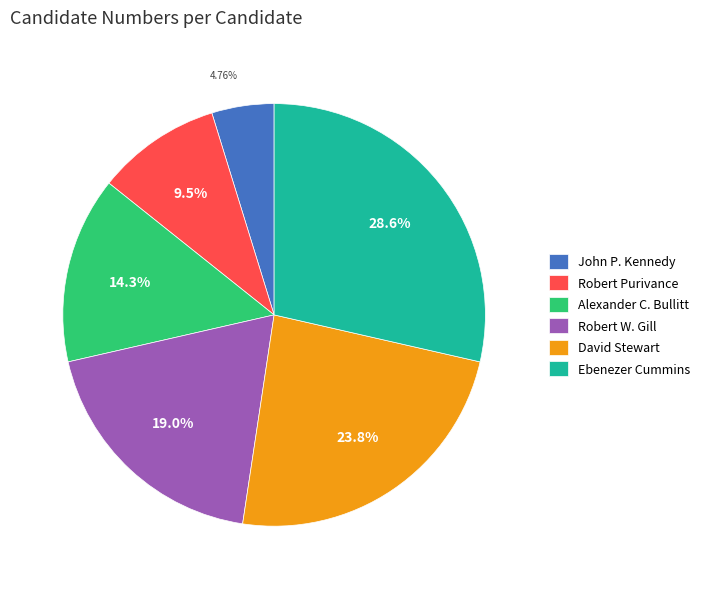

Which has a higher value, Ebenezer Cummins or Robert Purivance?

Ebenezer Cummins